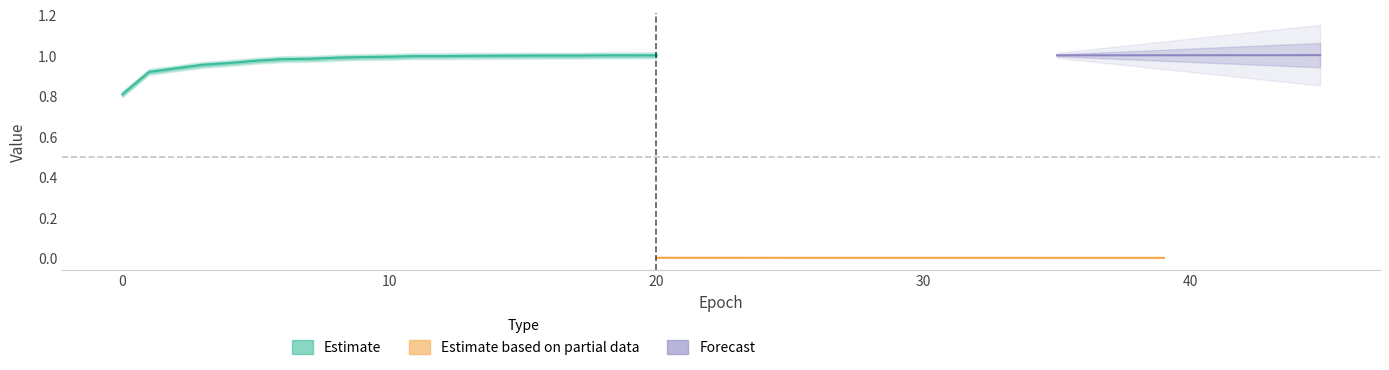

True or false: accuracy and loss cross at least once.

False